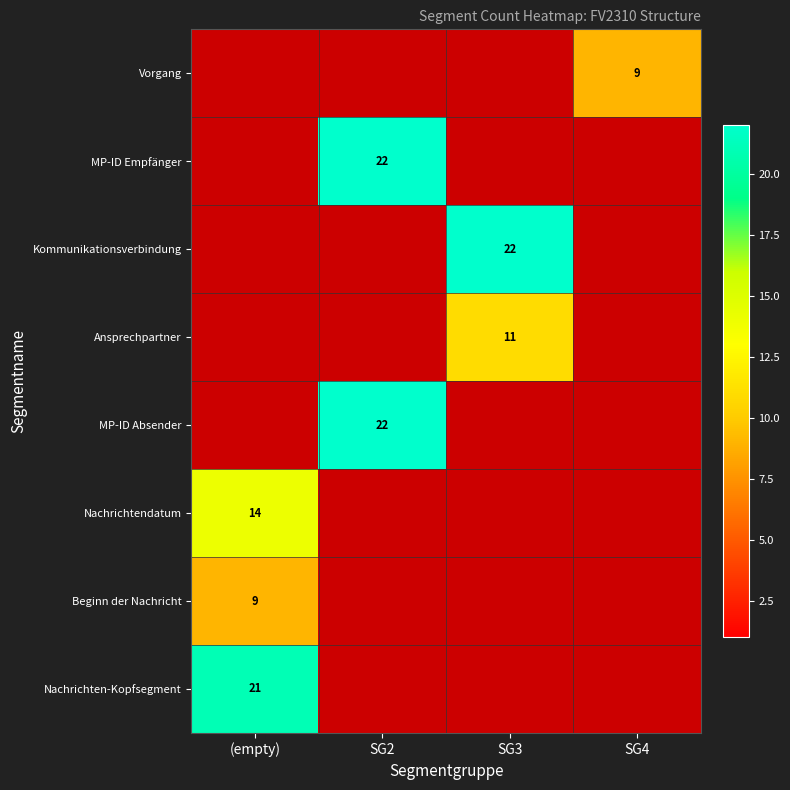

What is the smallest value displayed?

9.0